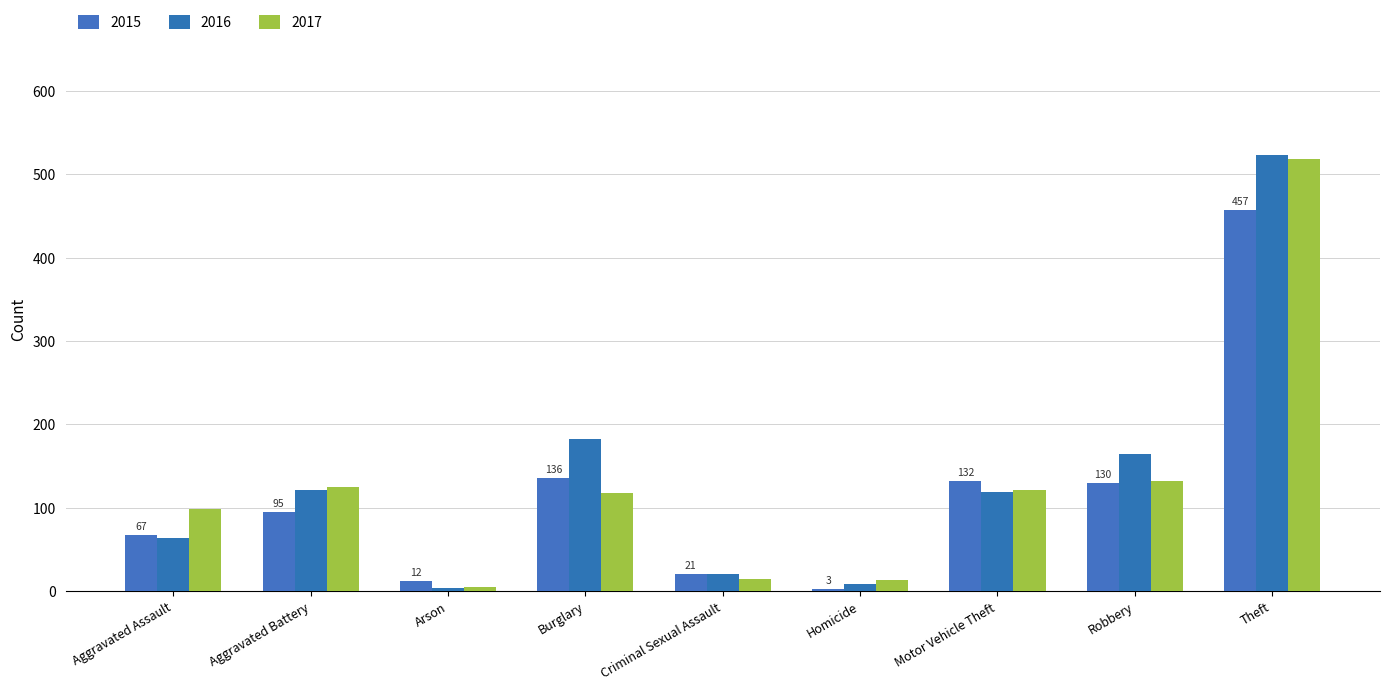

At which label does 2017 first exceed 118?

Aggravated Battery